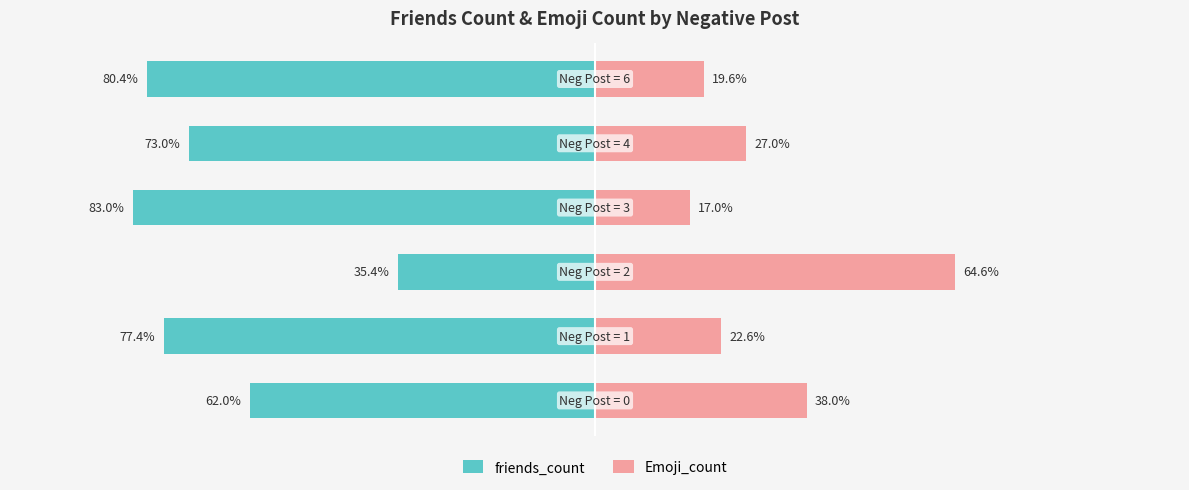

How many values in the Emoji_count series exceed 27?

3